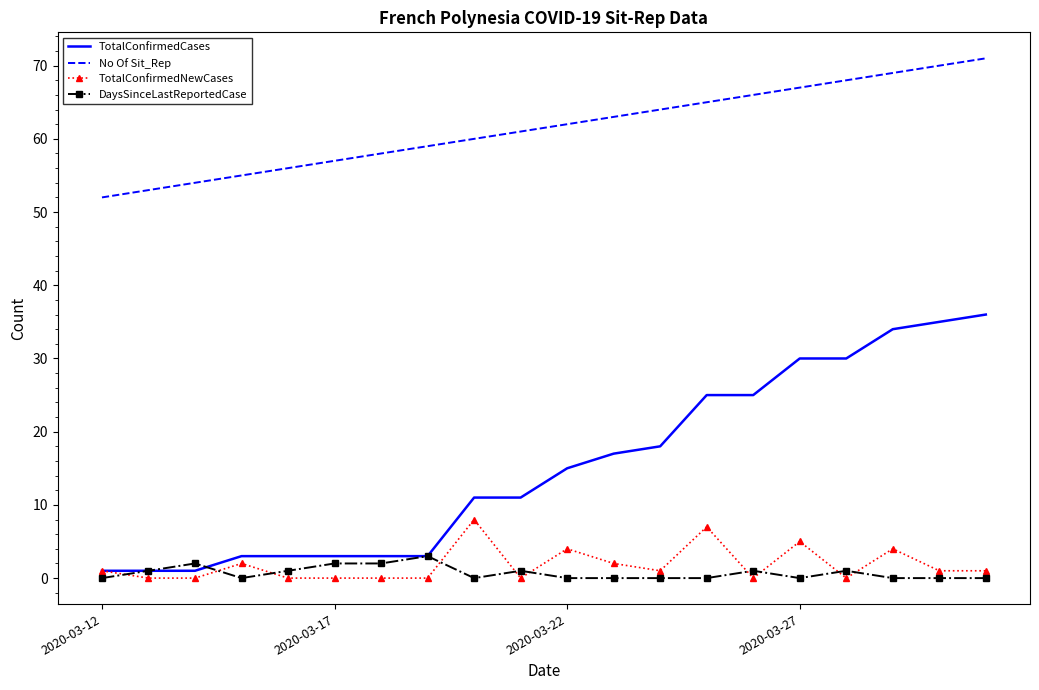

Which series has the largest total across all categories?

No Of Sit_Rep